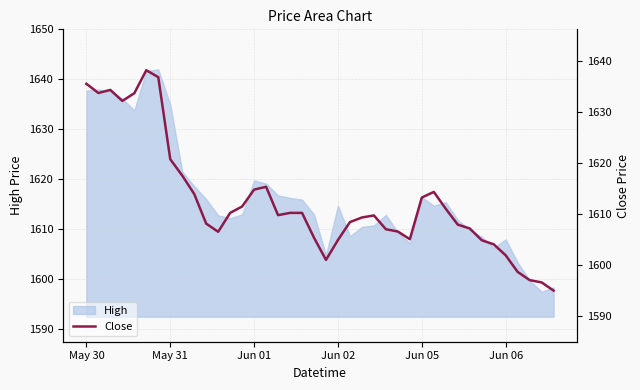

The chart shows a value of 2742.1 at 39. True or false?

False